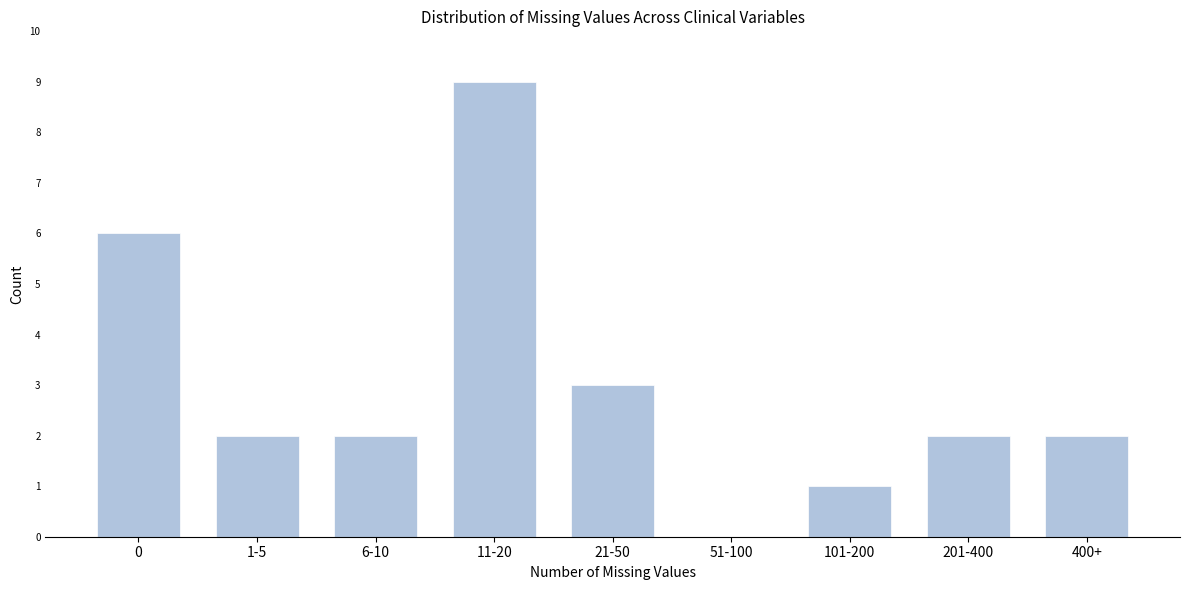

Reading left to right, list all the values displayed in this chart.

0=6	1-5=2	6-10=2	11-20=9	21-50=3	51-100=0	101-200=1	201-400=2	400+=2